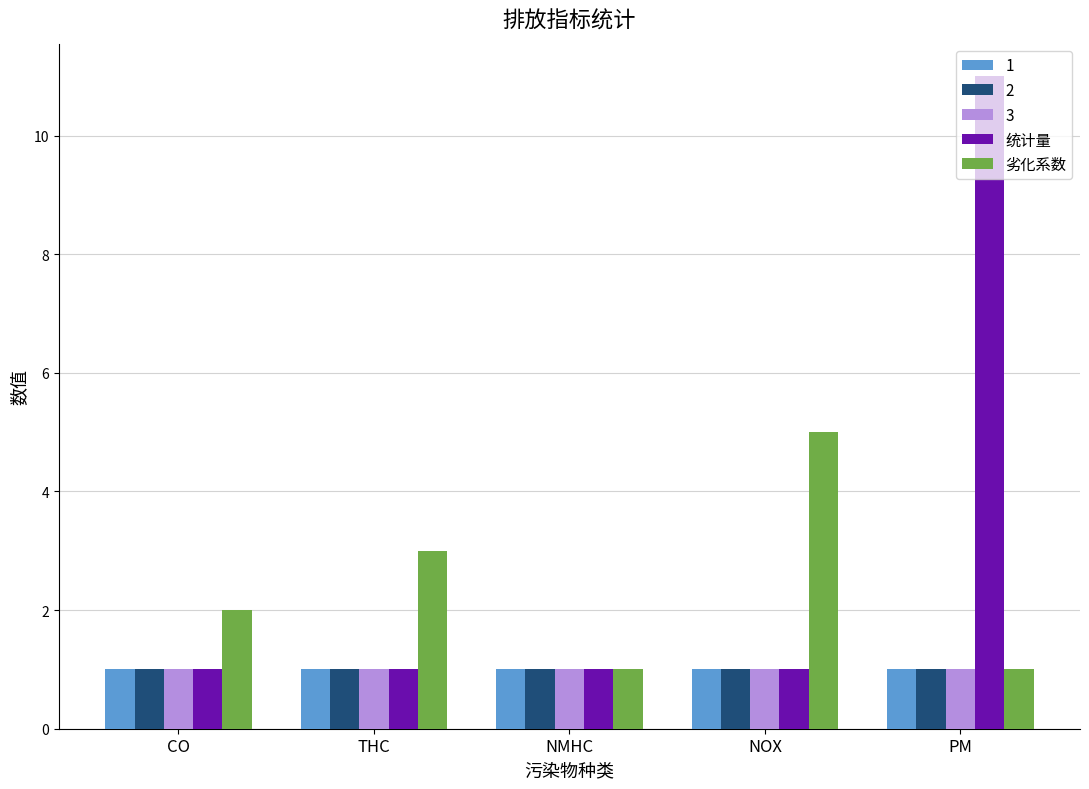

What position from the left is THC?

2